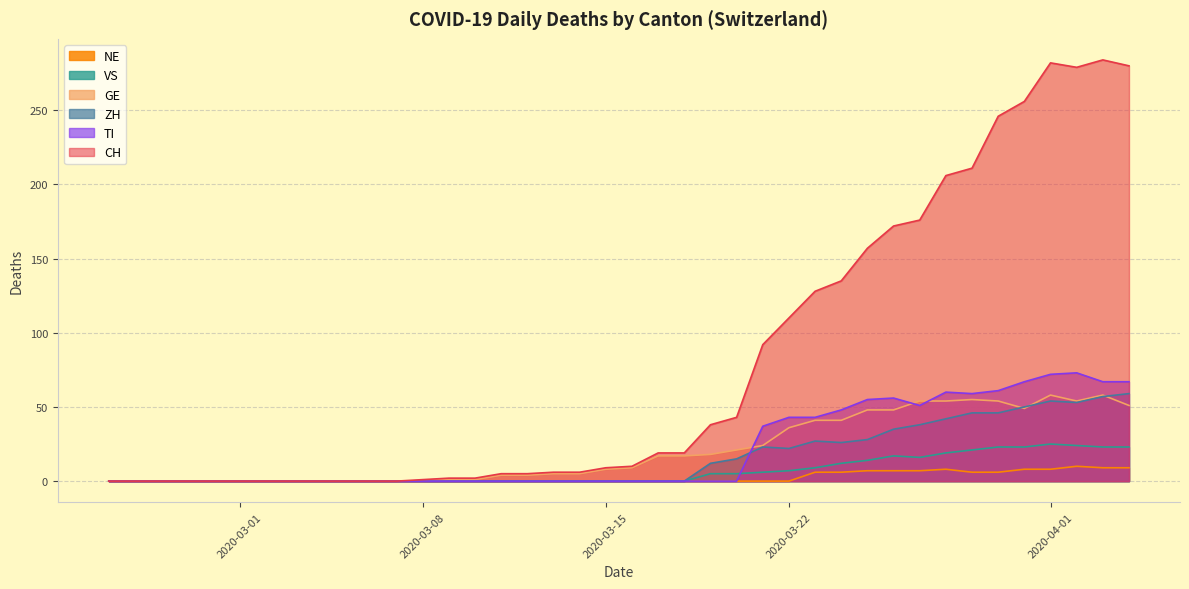

Count the number of data series in this chart.

6